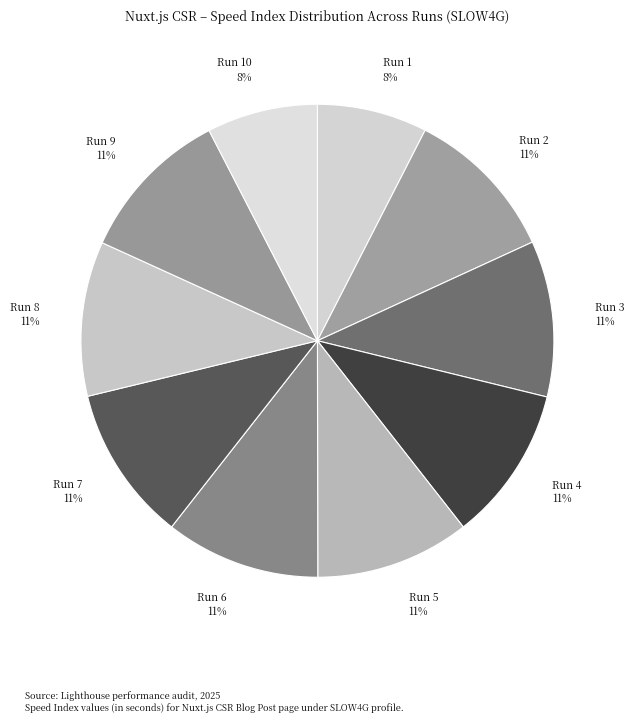

Approximately how many times larger is the value at Run 9 11% compared to Run 1 8%?

1.4